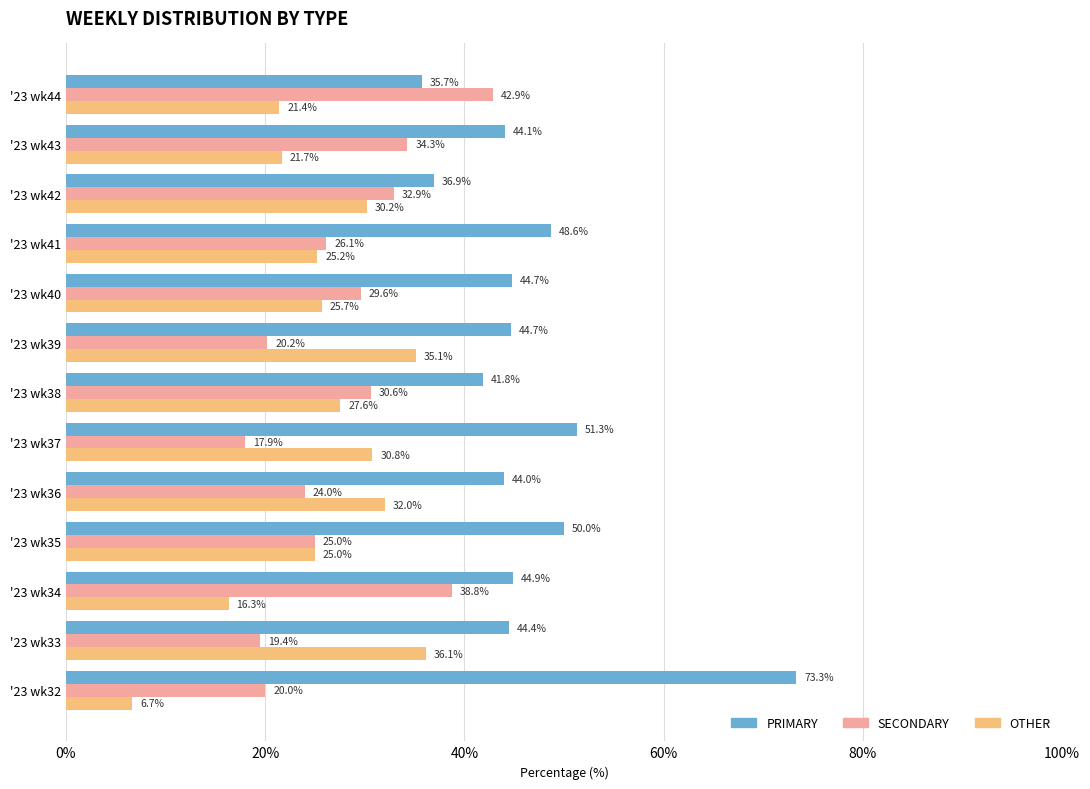

What is the greatest value displayed?

73.3